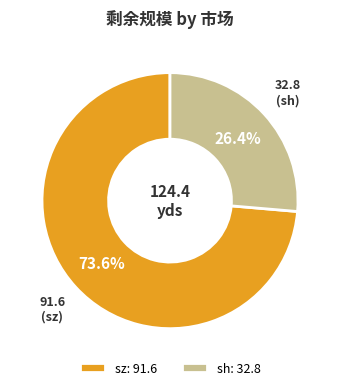

Approximately how many times larger is the value at sh: 32.8 compared to sz: 91.6?

0.4